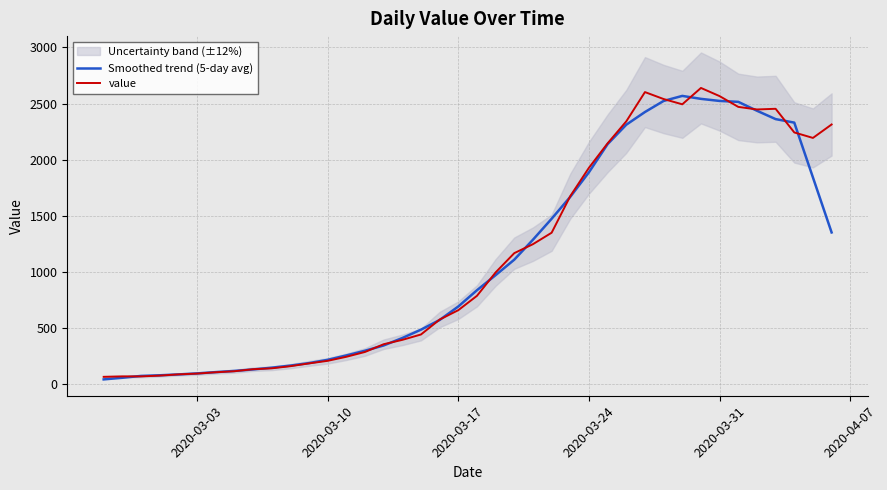

What is the highest value of the Smoothed trend (5-day avg) series?

2568.0